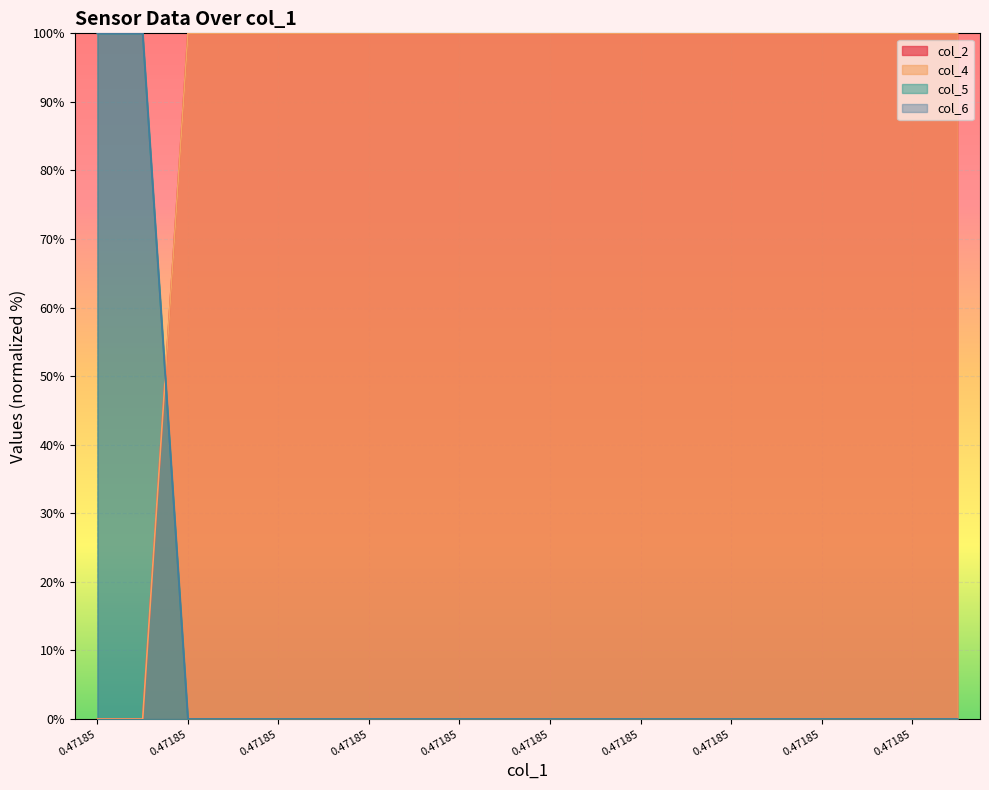

How many values in col_6 are above zero?

2